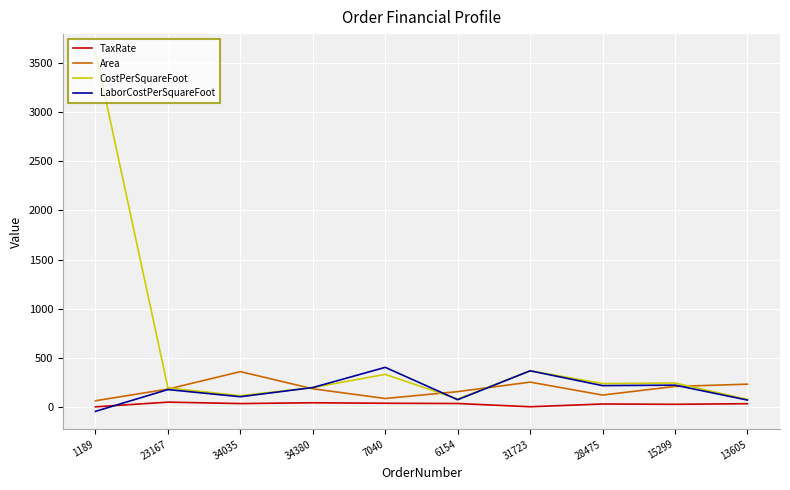

True or false: Area has a value of 60.0 at 1189.

True